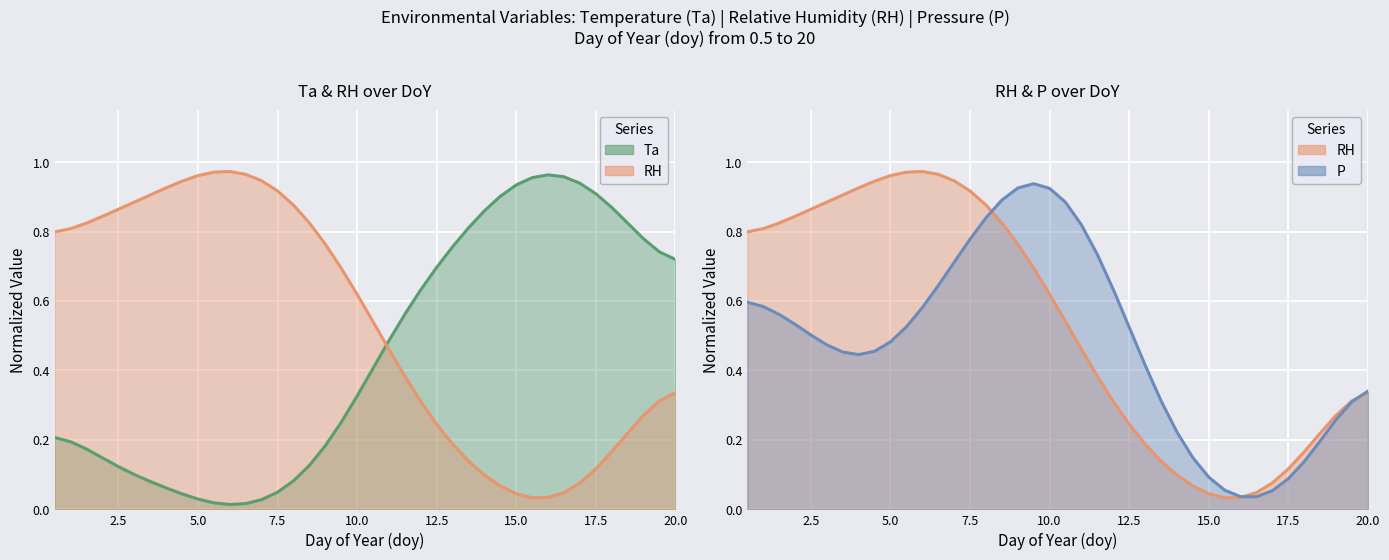

What is the average value of the P series?

0.5